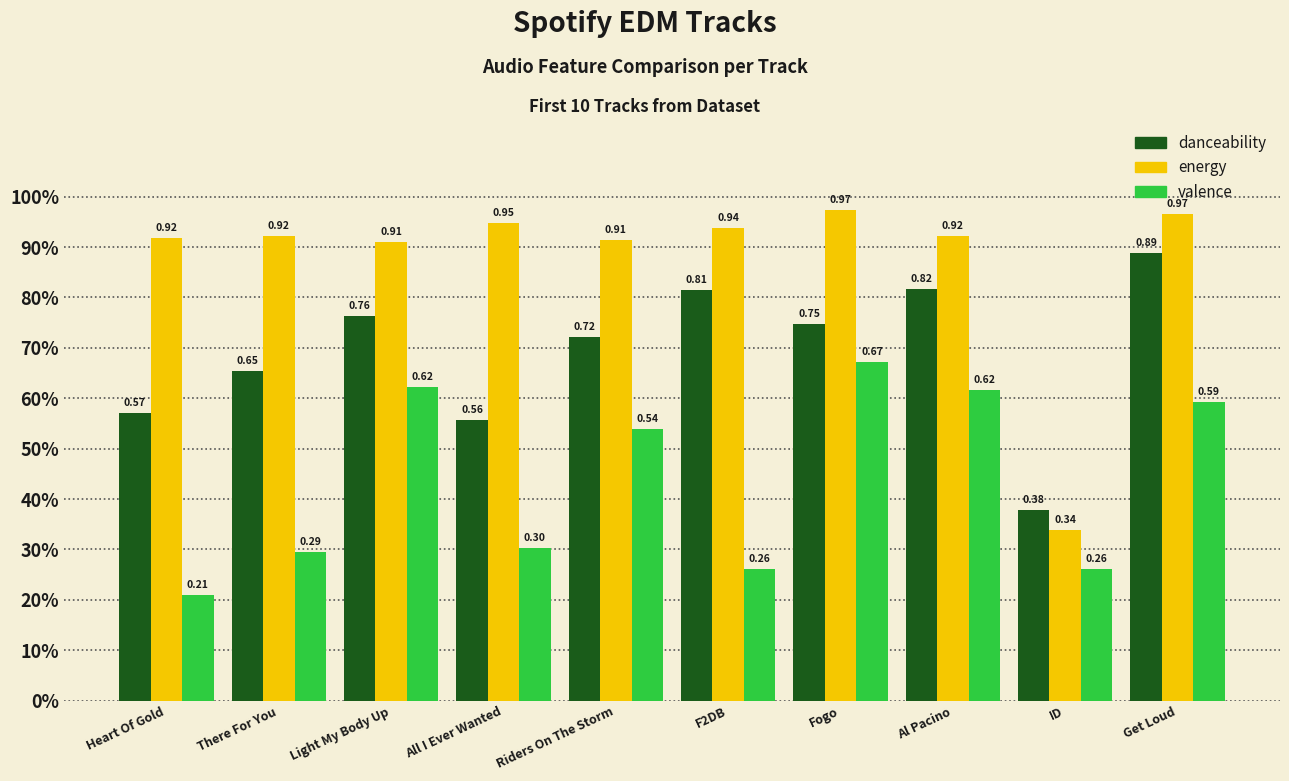

Reading right to left, list all the values displayed in this chart.

danceability: 0.9	0.4	0.8	0.7	0.8	0.7	0.6	0.8	0.7	0.6
energy: 1.0	0.3	0.9	1.0	0.9	0.9	0.9	0.9	0.9	0.9
valence: 0.6	0.3	0.6	0.7	0.3	0.5	0.3	0.6	0.3	0.2